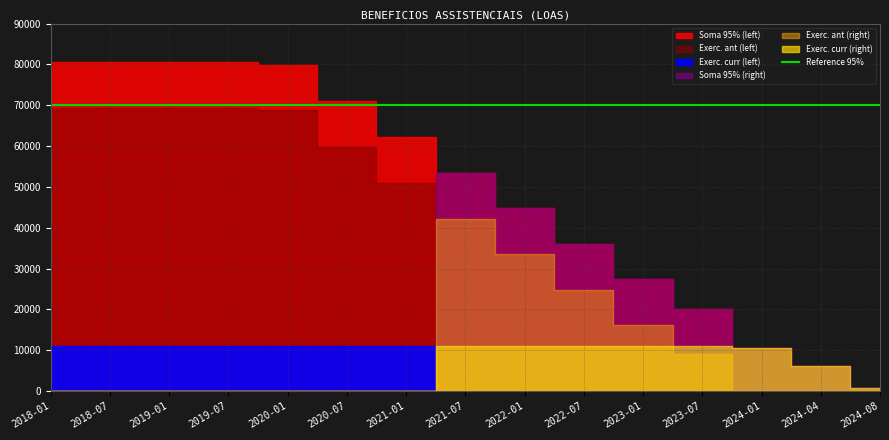

The value of Exerc. ant (left) at 2020-07 is 59871.3. True or false?

True